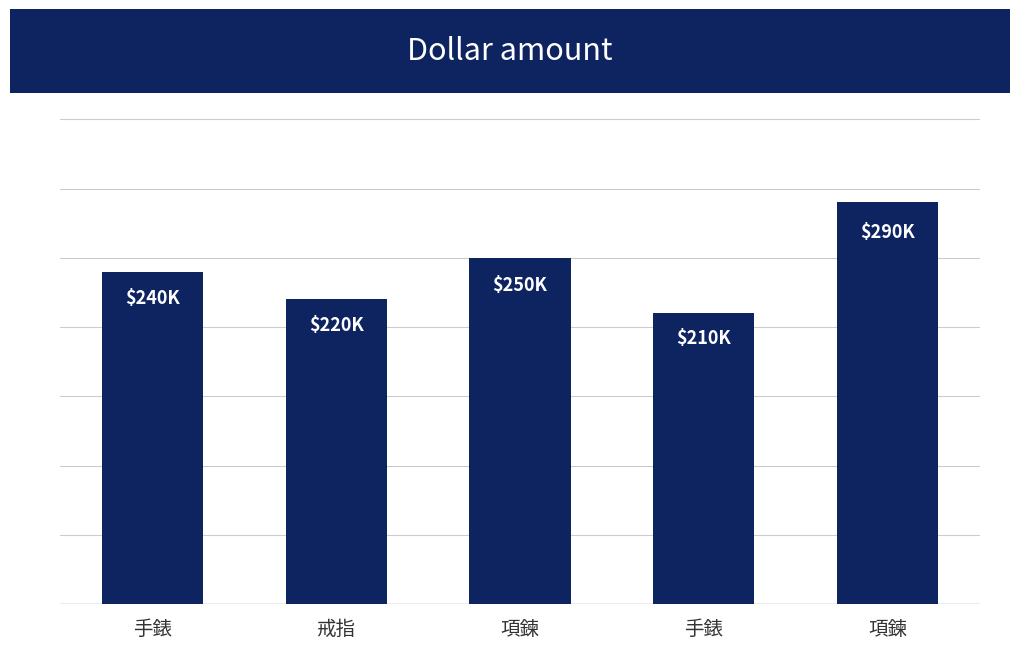

Between 項鍊 and 項鍊, which is larger?

項鍊